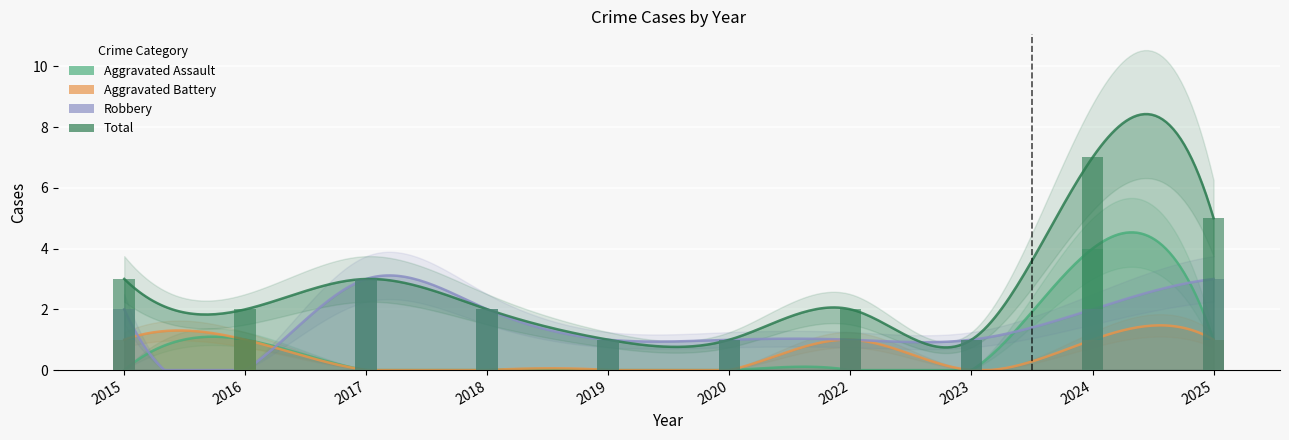

What is the value of the Total bar at the 6th from the left?

1